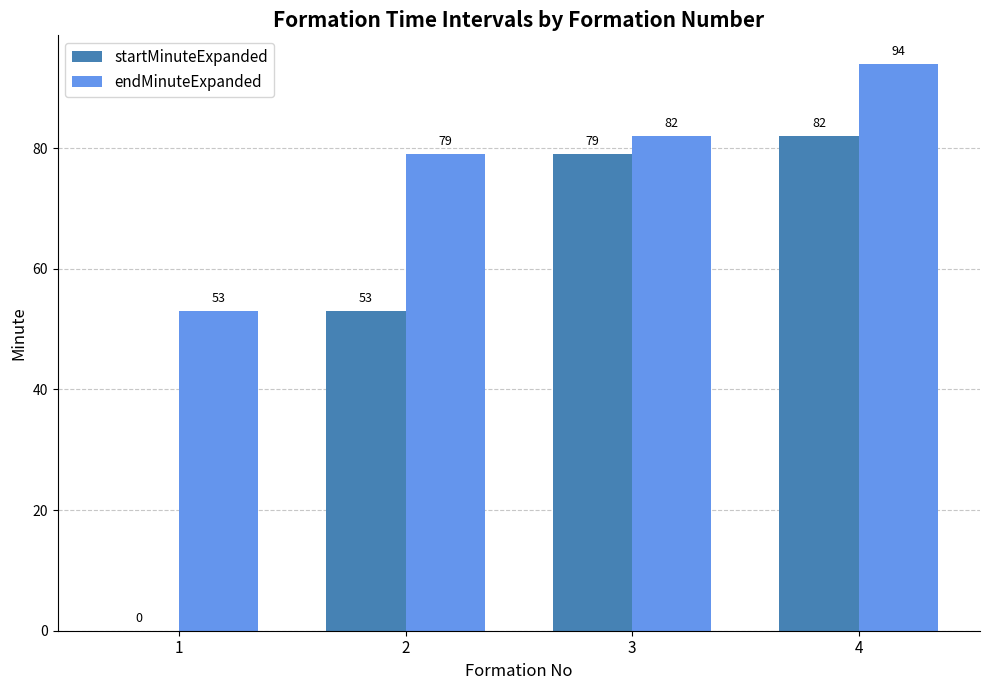

Which series changed the most between 2 and 3?

startMinuteExpanded